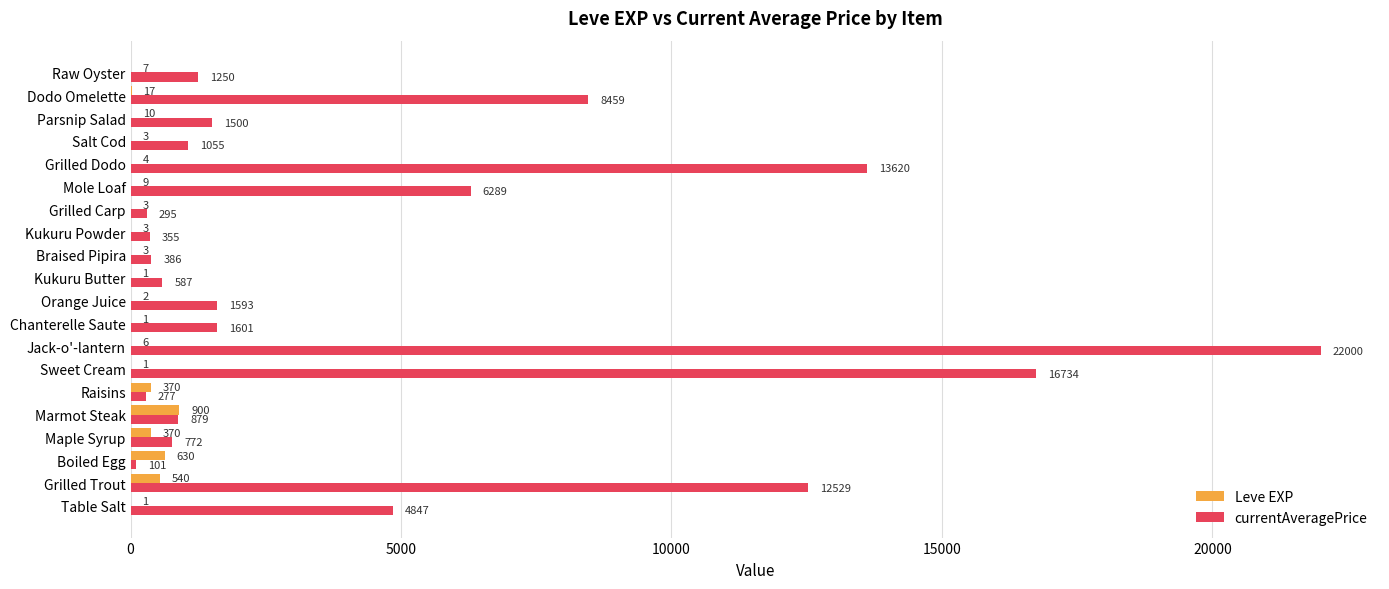

Which series has the largest total across all categories?

currentAveragePrice